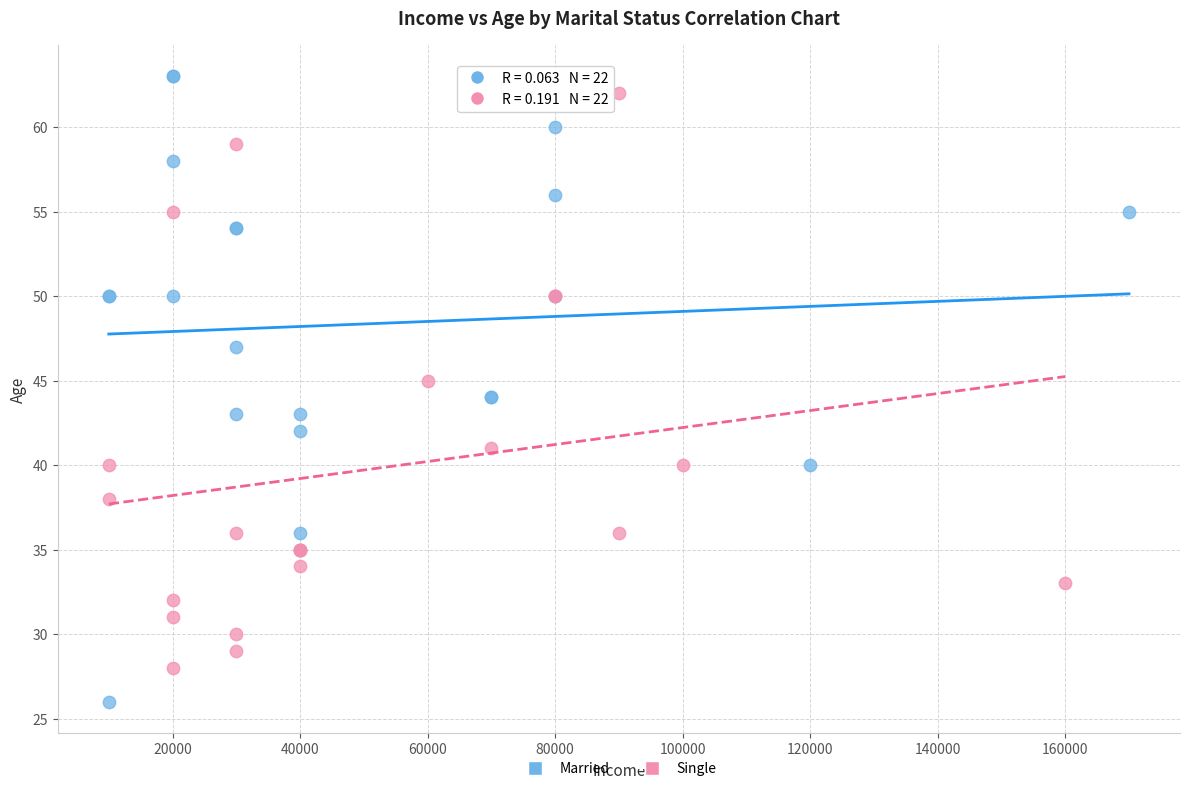

Which series has the widest spread of Y values?

Married